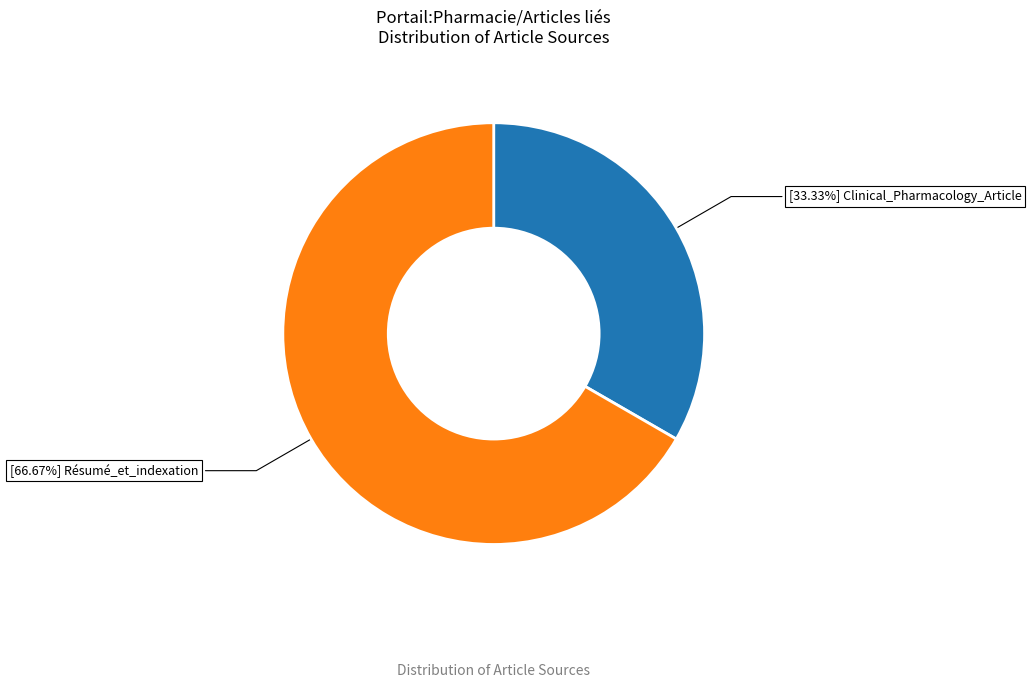

Is there a majority slice in this chart?

Yes